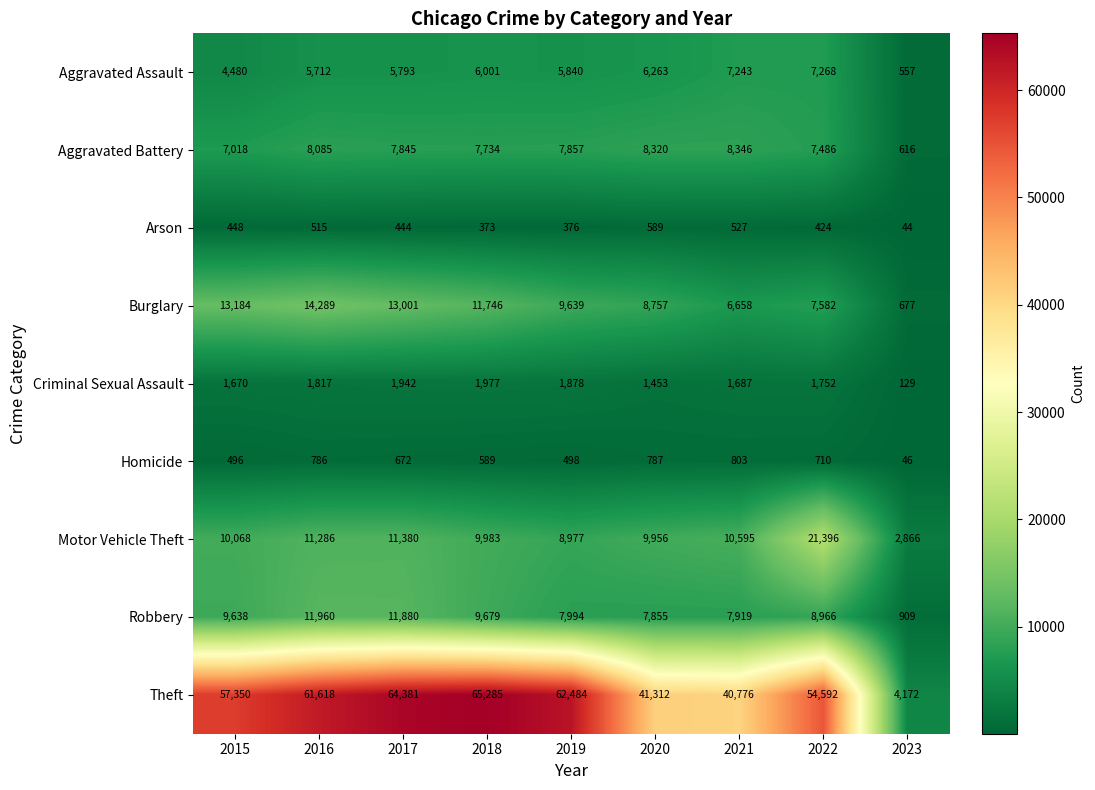

Which label corresponds to the smallest value in the chart?

2023